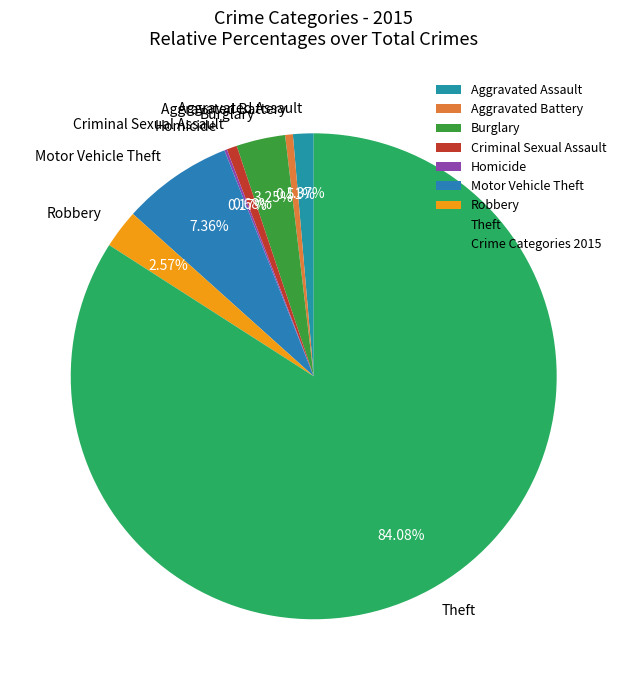

Is there a majority slice in this chart?

Yes